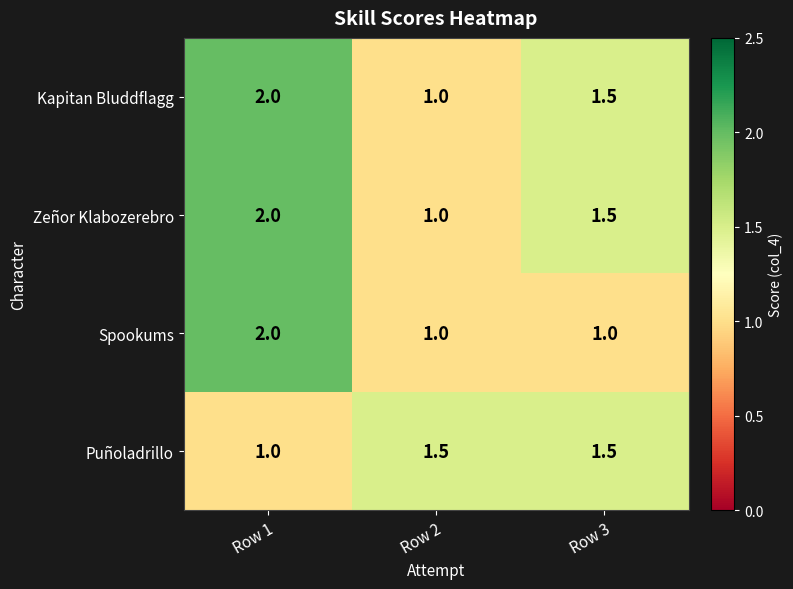

What value does the Zeñor Klabozerebro series have at Row 3?

1.5